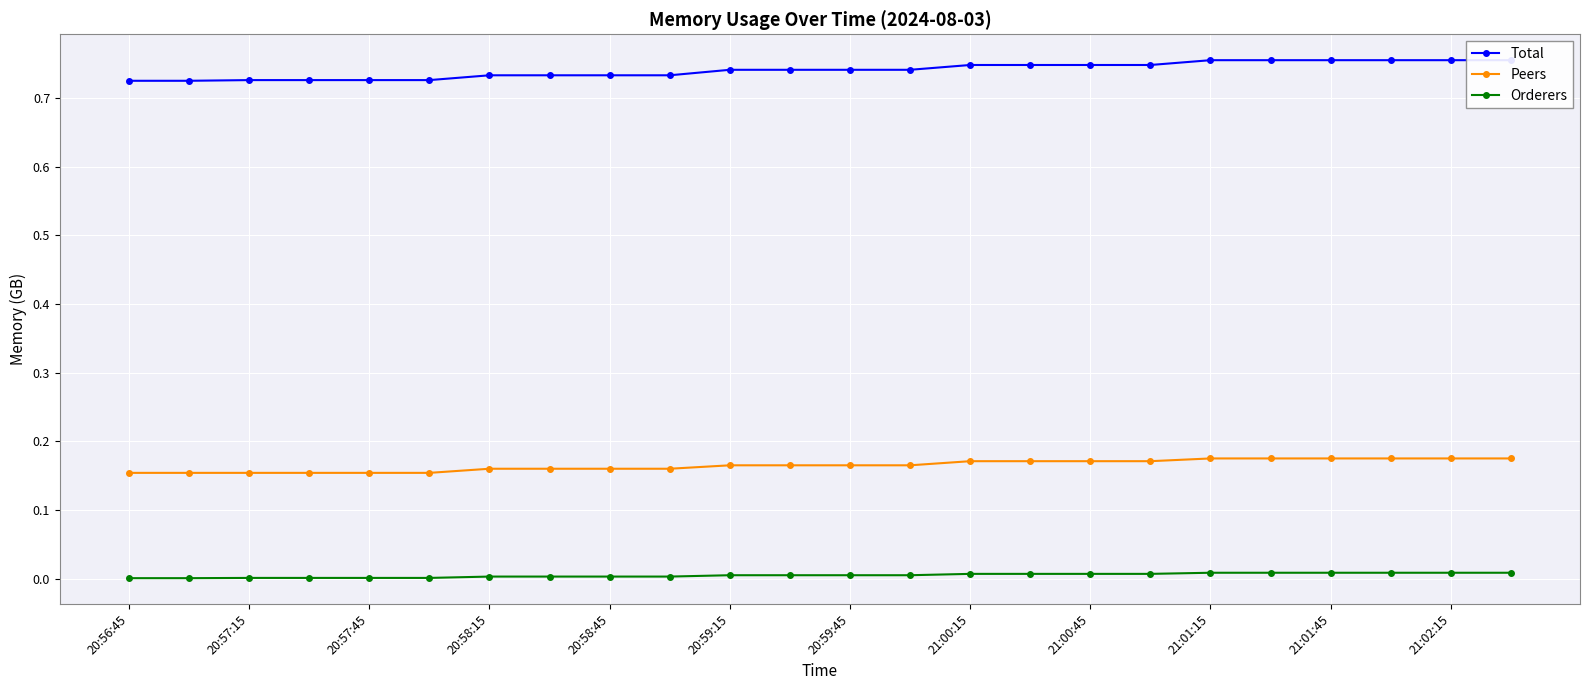

What is the total value across all series at 21?

0.9